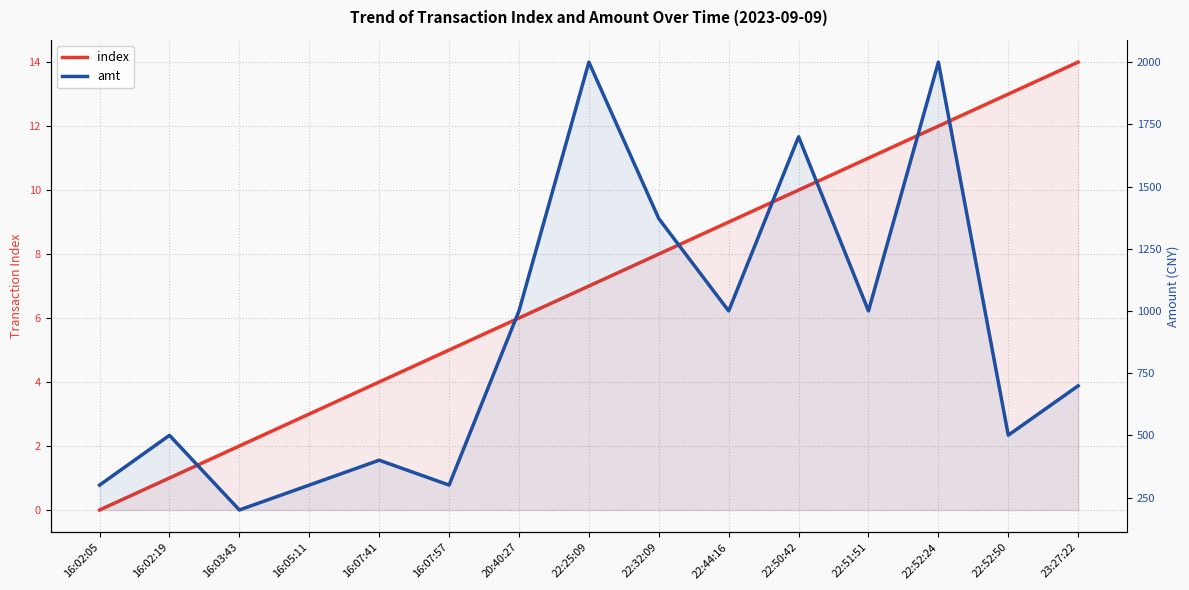

How many interior local peaks does the amt series have?

5